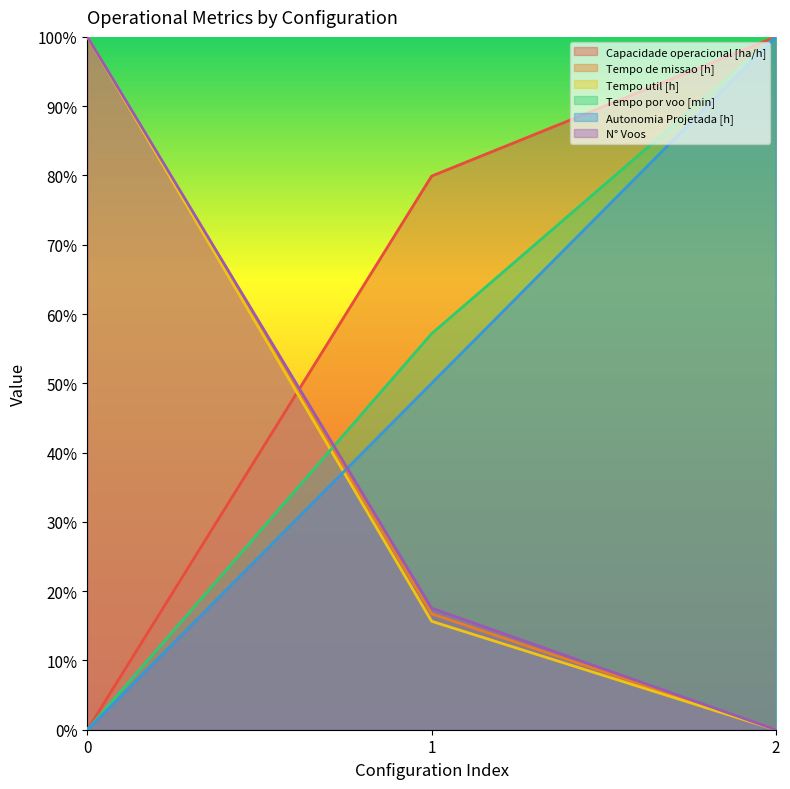

Rank the categories by N° Voos value from highest to lowest.

0, 1, 2